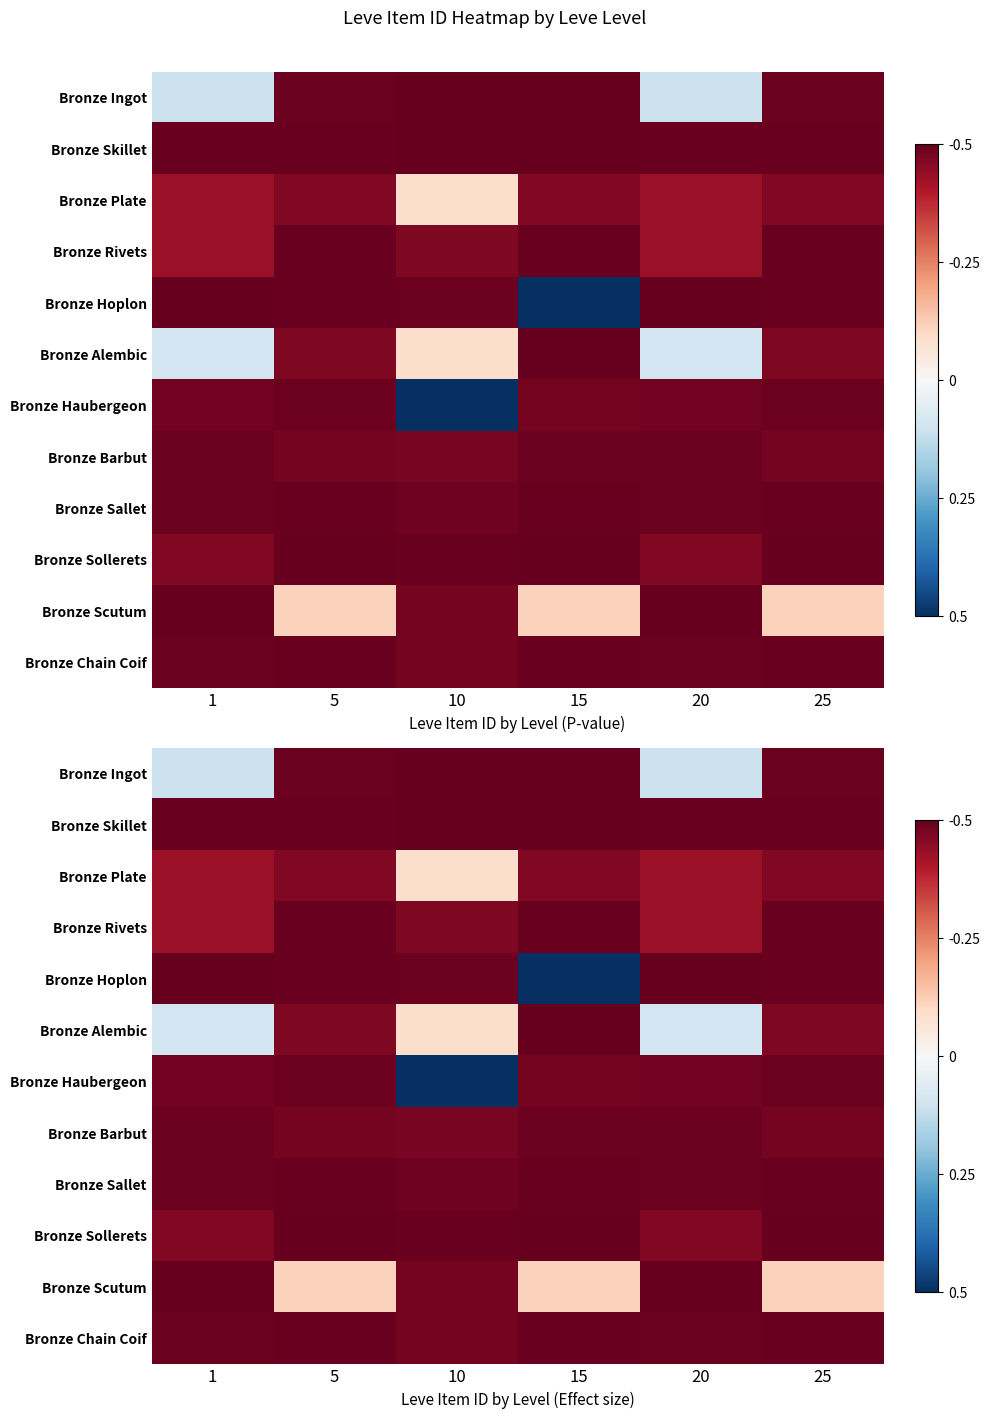

What is the approximate value of Bronze Plate at 15?

-0.5